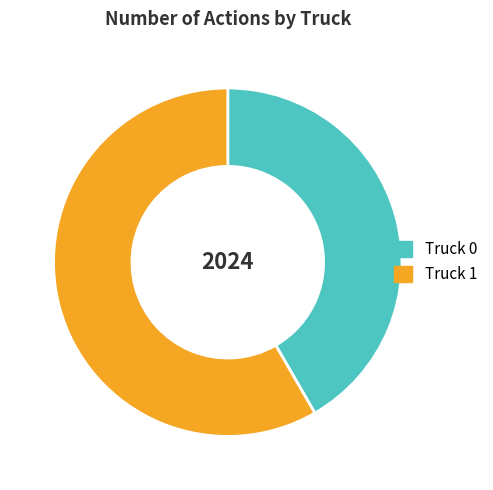

True or false: Truck 0 accounts for 42% of the total.

True